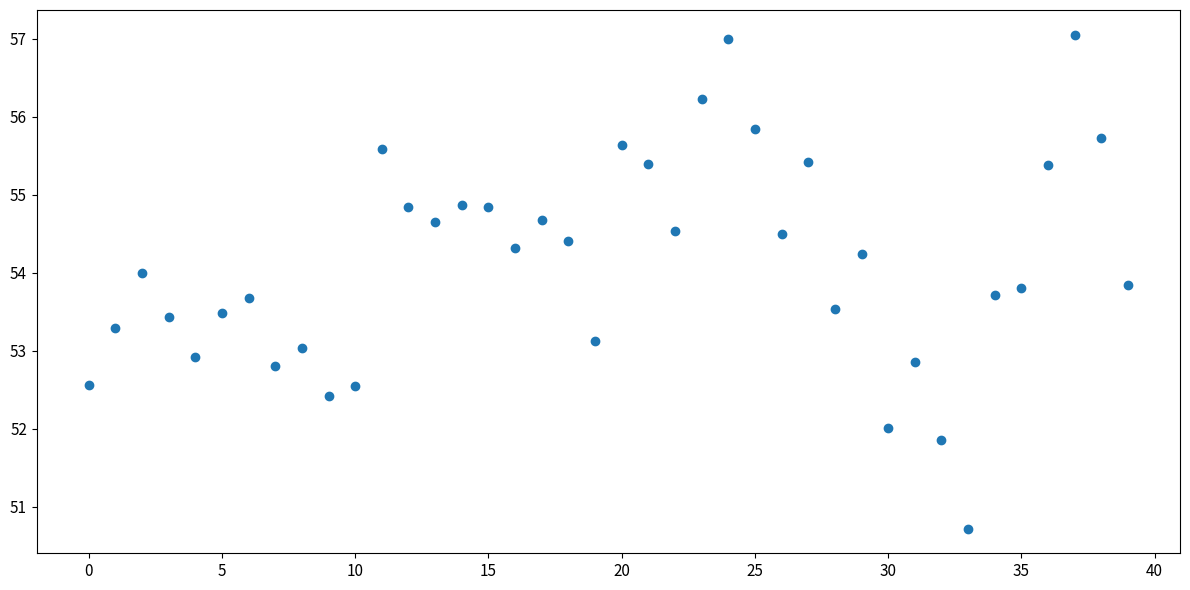

What is the range of Y values (max minus min)?

6.3